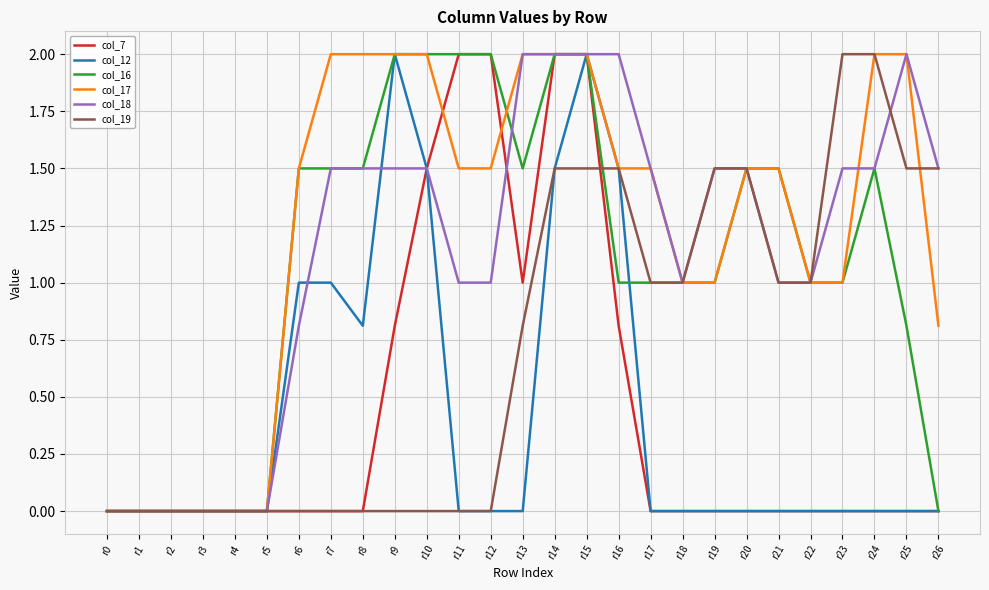

Is it true that col_12 equals 0.0 at r17?

True